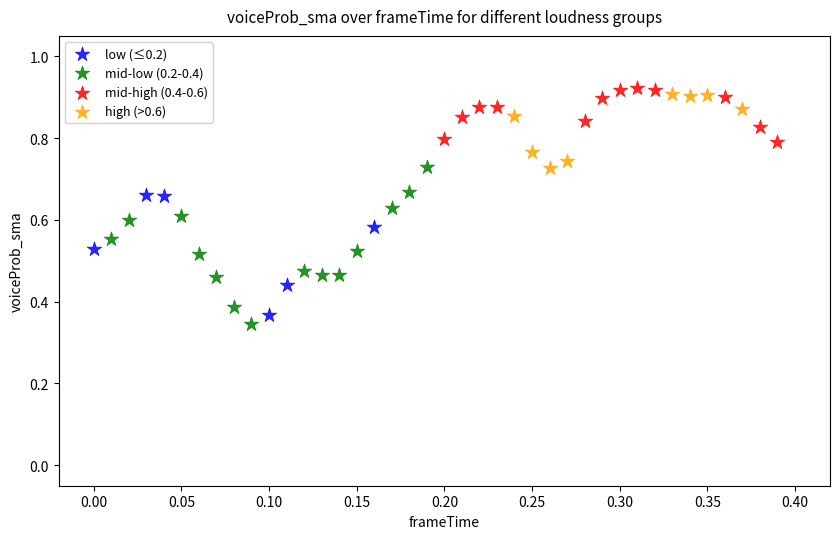

Which series has the largest Y range (max minus min)?

mid-low (0.2-0.4)